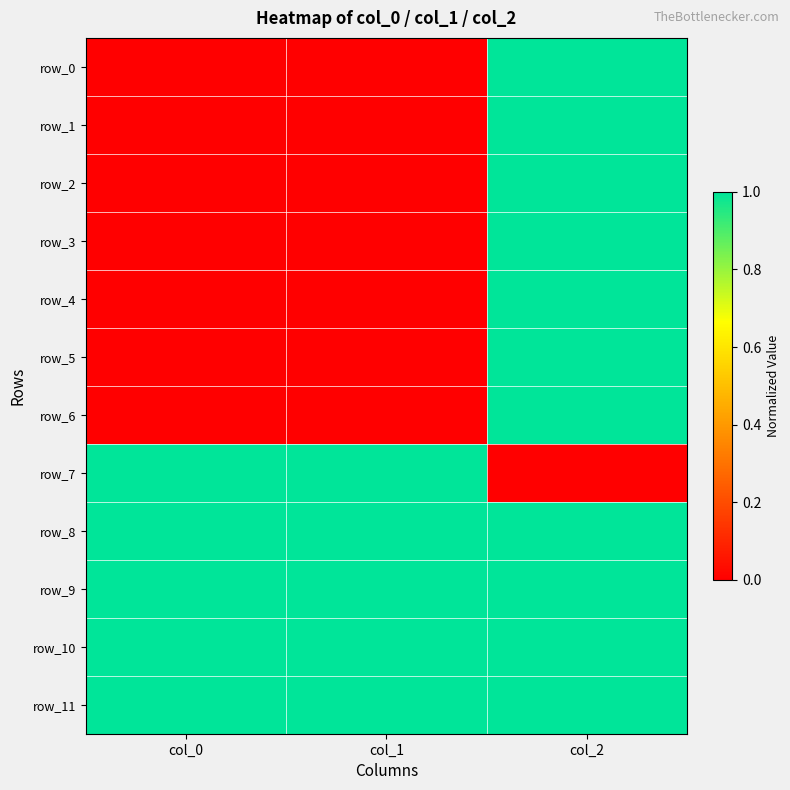

Which series has the largest total across all categories?

row_8